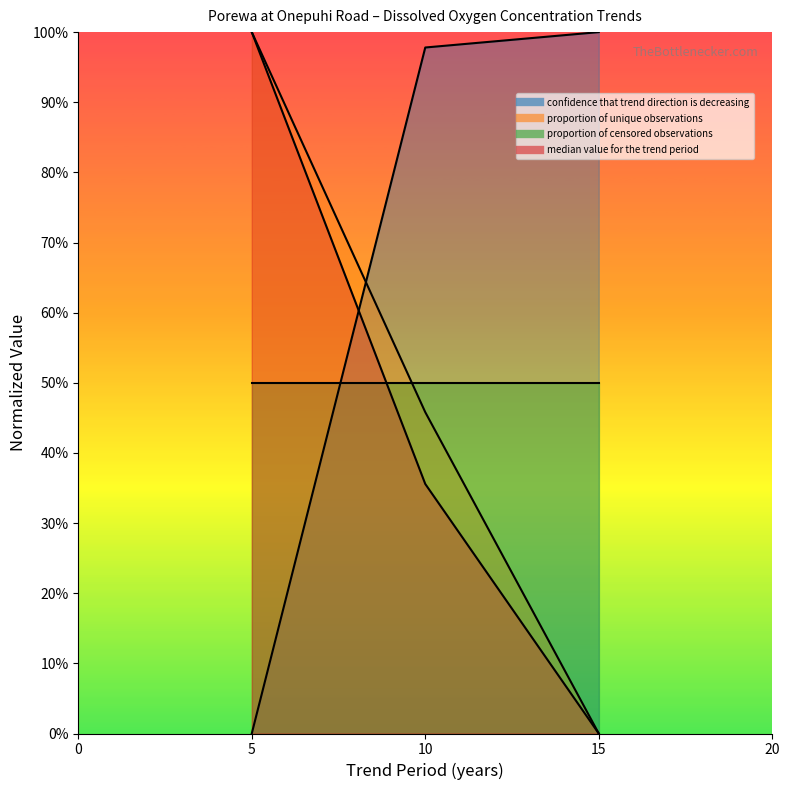

Does the chart display data point markers on the line(s)?

No